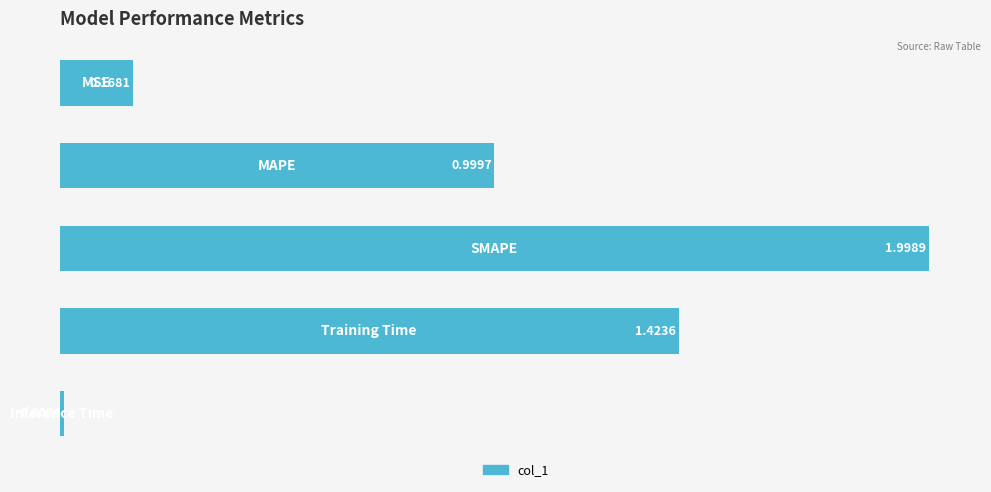

What is the average value?

0.9